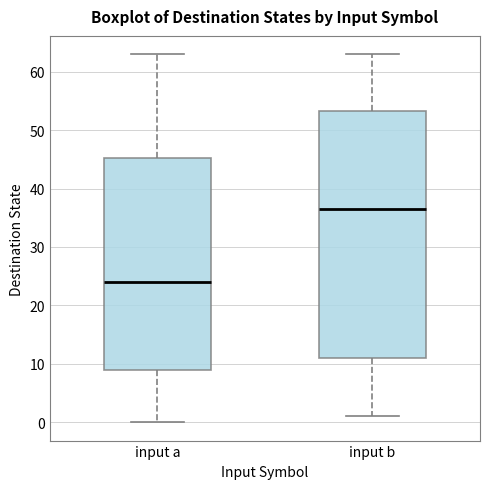

Where does the upper whisker of the box for input b end on the y-axis? The values are not printed on the chart, so give them approximately, as read against the axis.

63